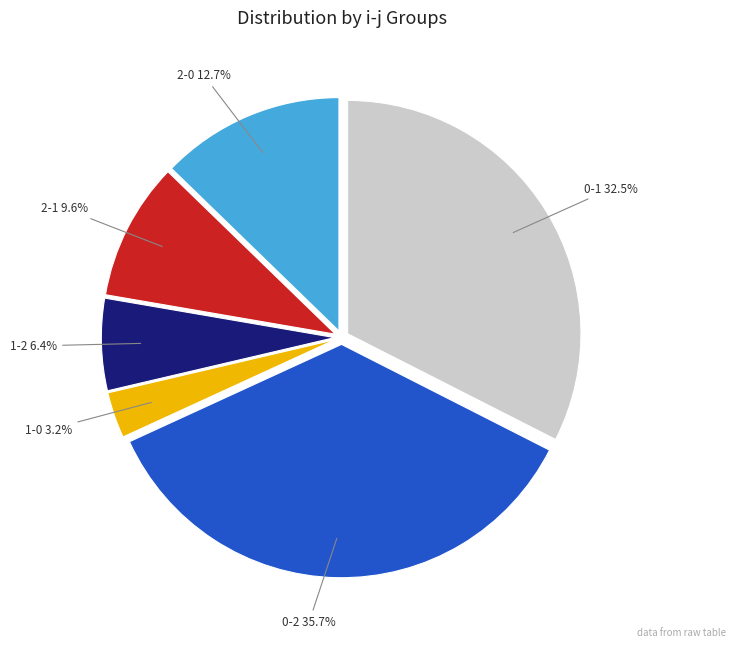

Is there a majority slice in this chart?

No